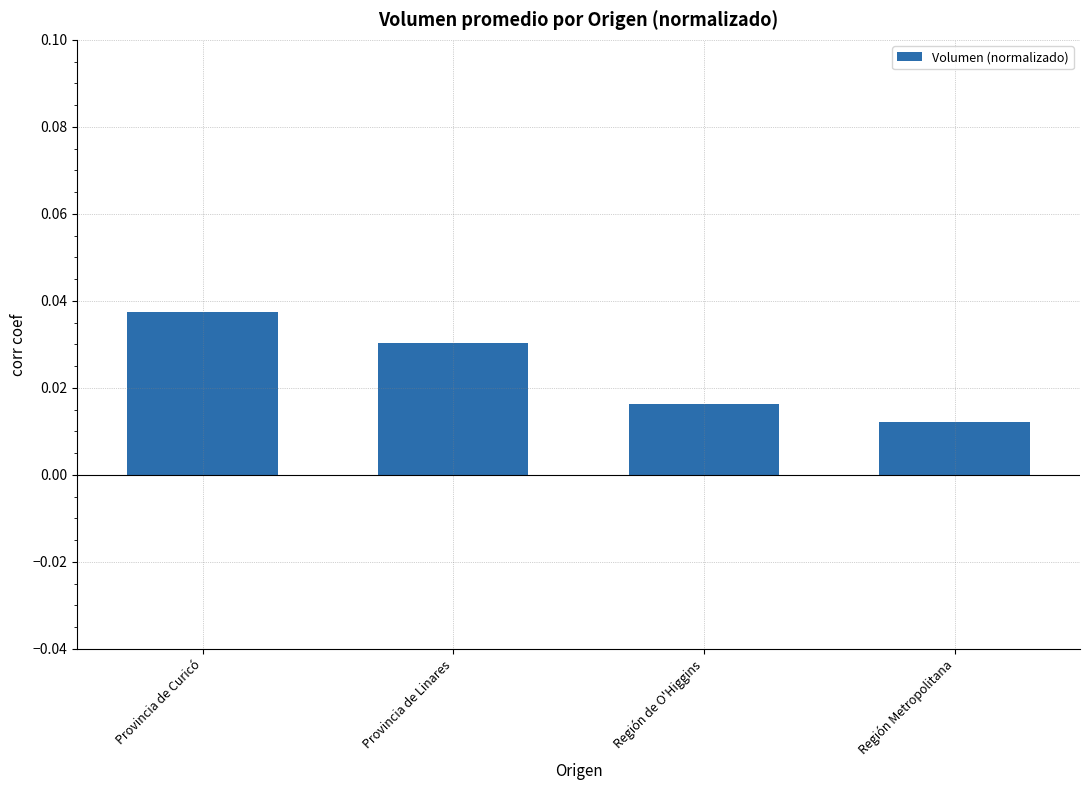

At which category does the chart reach its peak across all series?

Provincia de Curicó